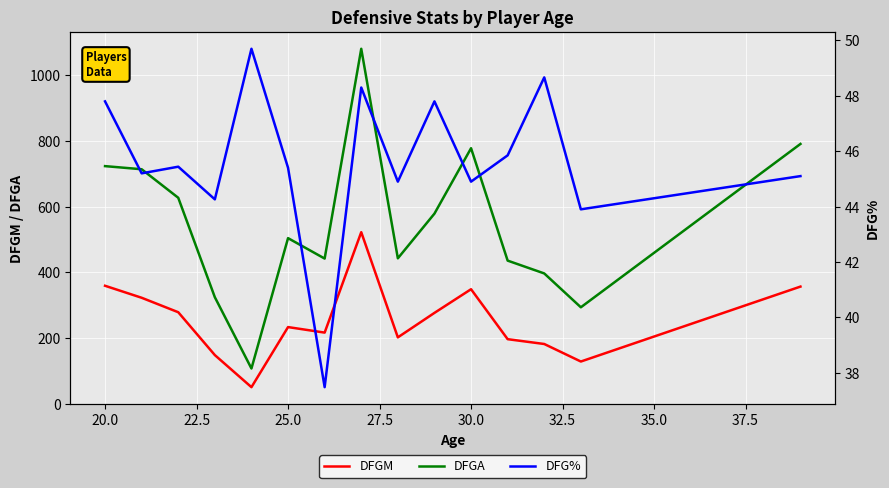

True or false: DFGM and DFGA intersect in this chart.

False